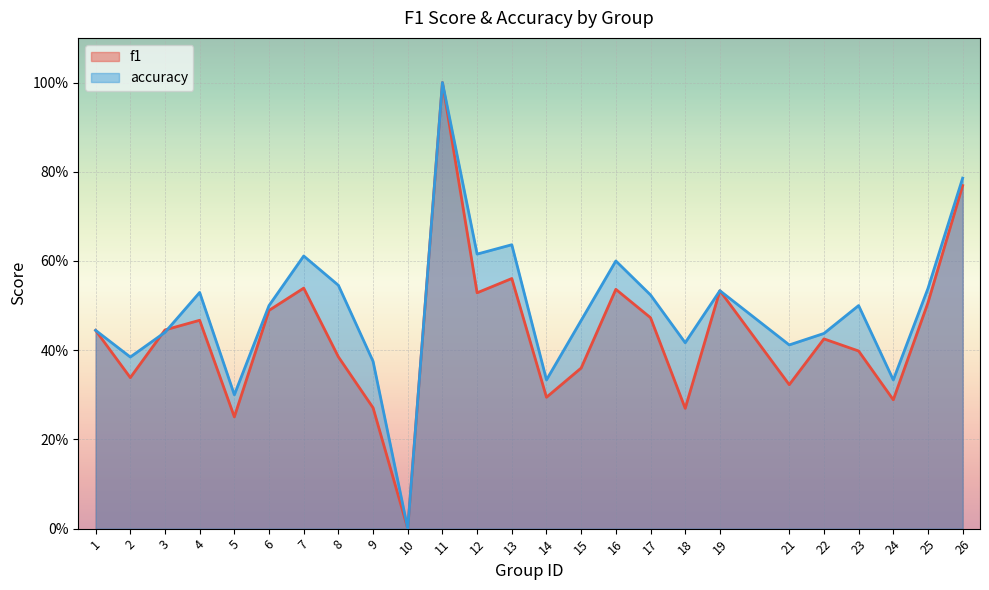

What is the value of the f1 point at the 14th from the left?

0.3